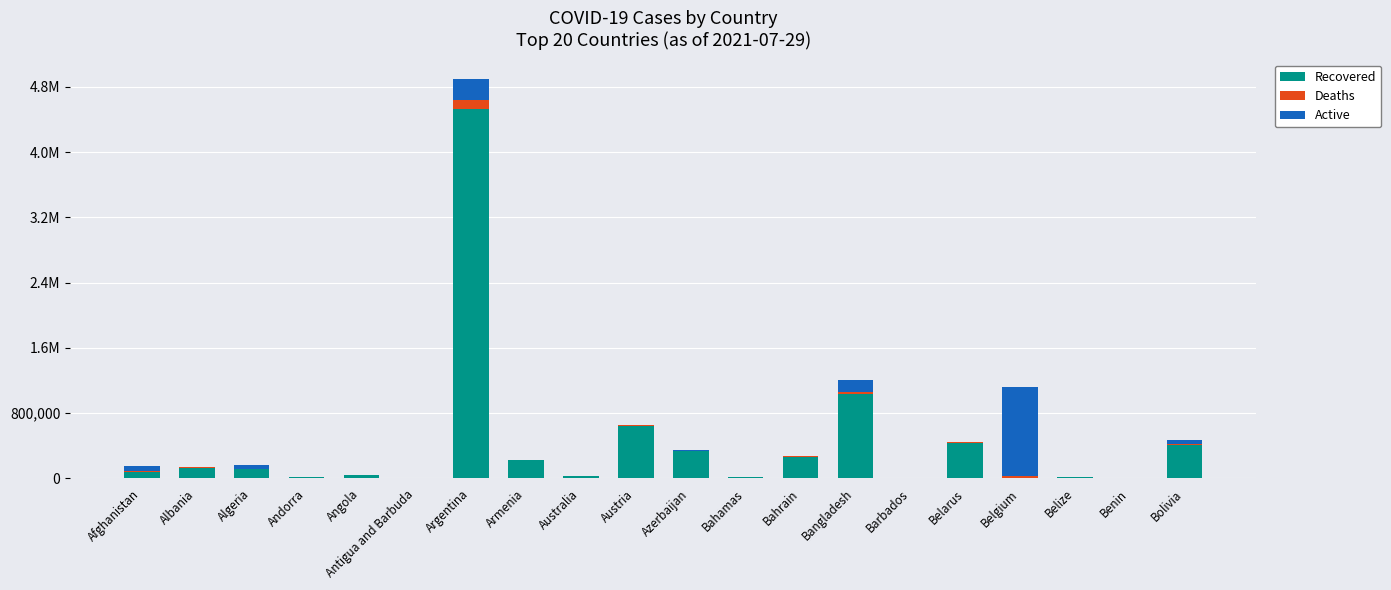

What is the label of the 2nd bar from the right?

Benin